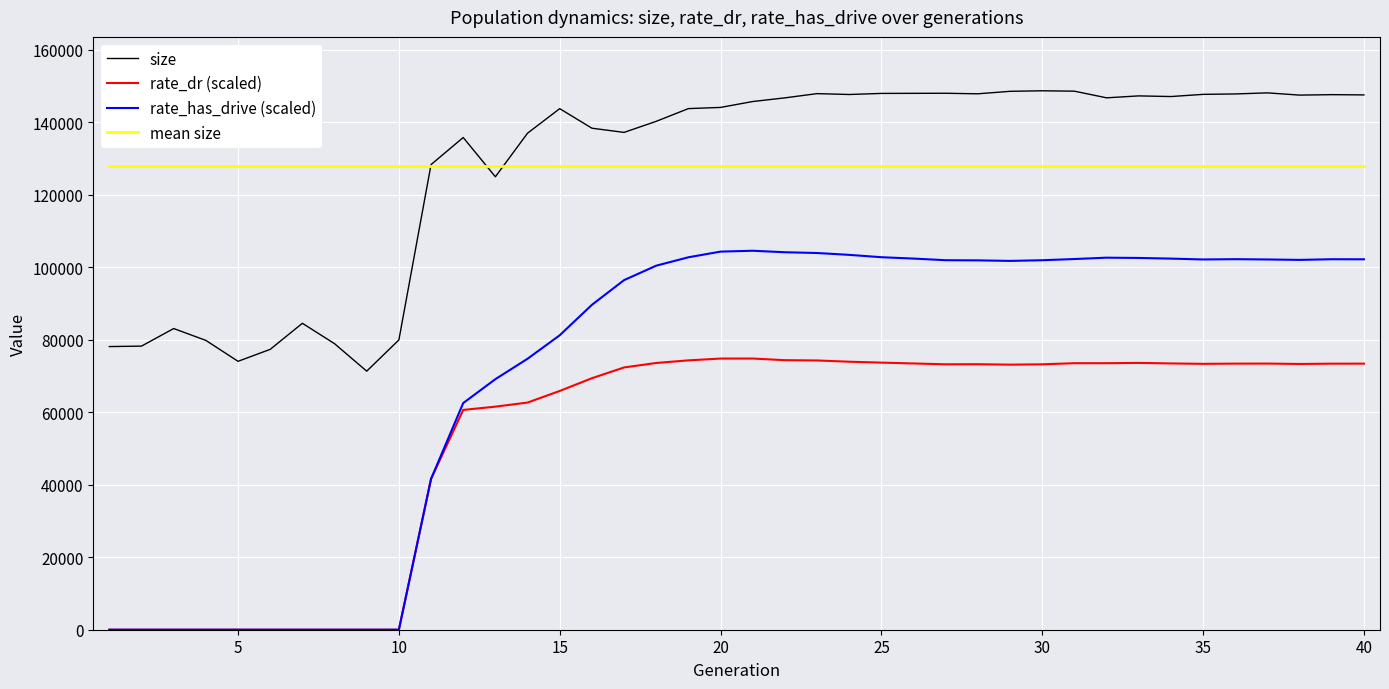

List the series in order of their peak value, lowest first.

rate_dr (scaled), rate_has_drive (scaled), mean size, size